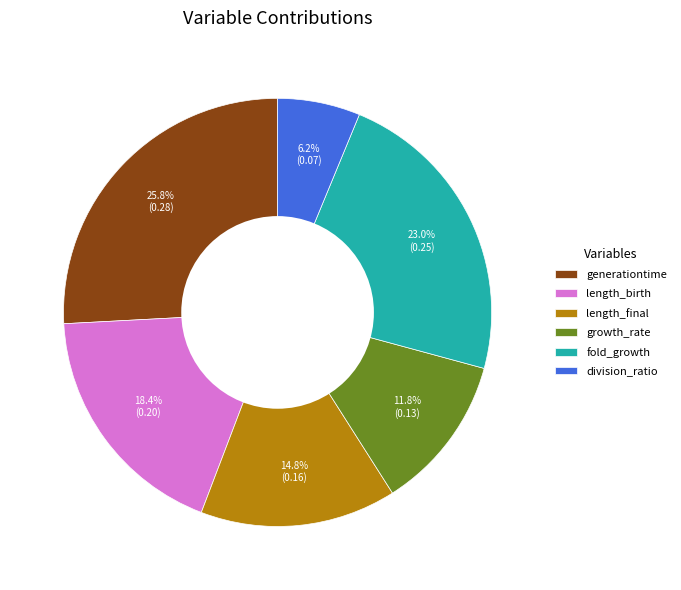

Rank the categories by value from highest to lowest.

generationtime, fold_growth, length_birth, length_final, growth_rate, division_ratio